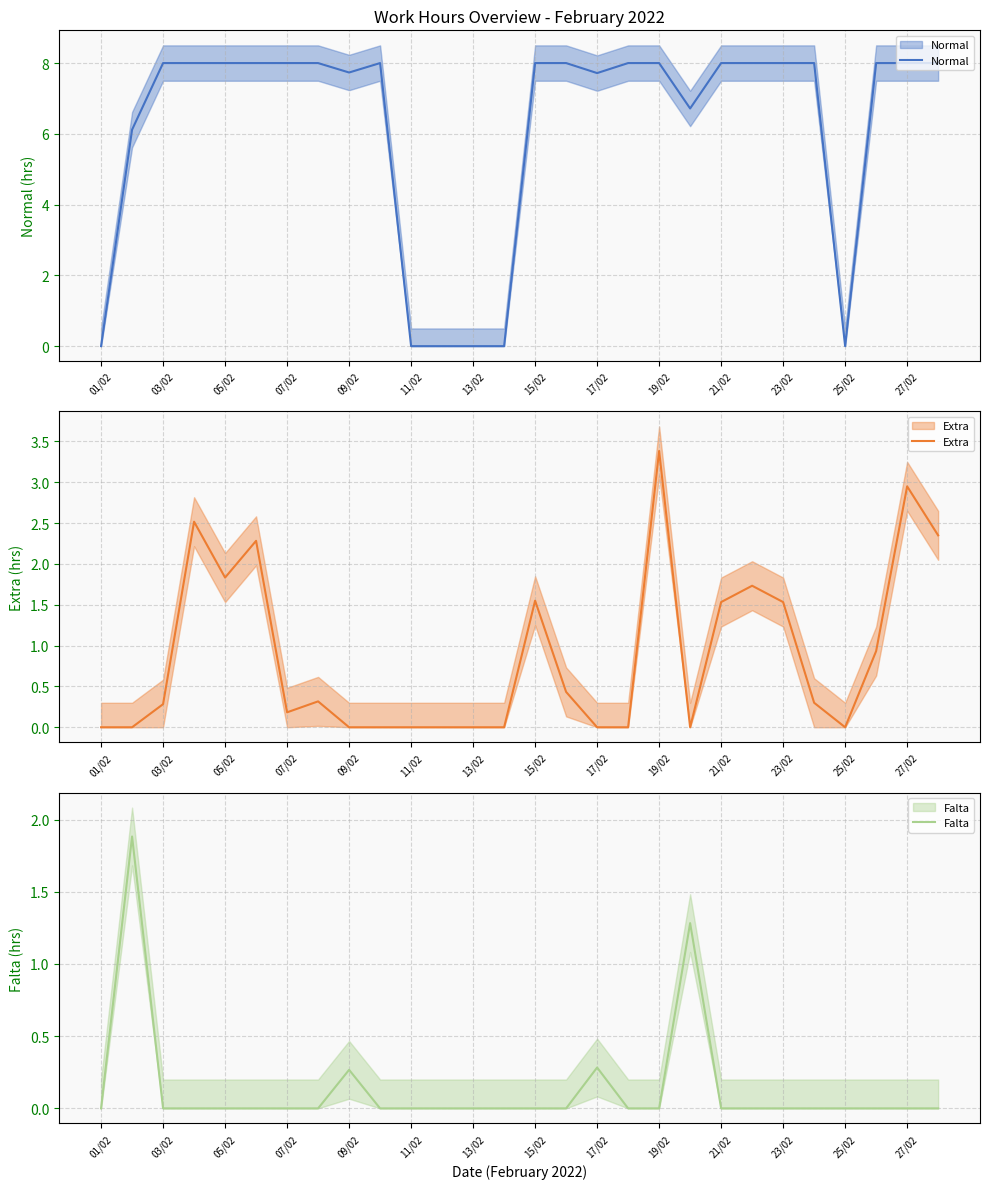

What is the difference between the maximum and minimum values in the Falta series?

1.9